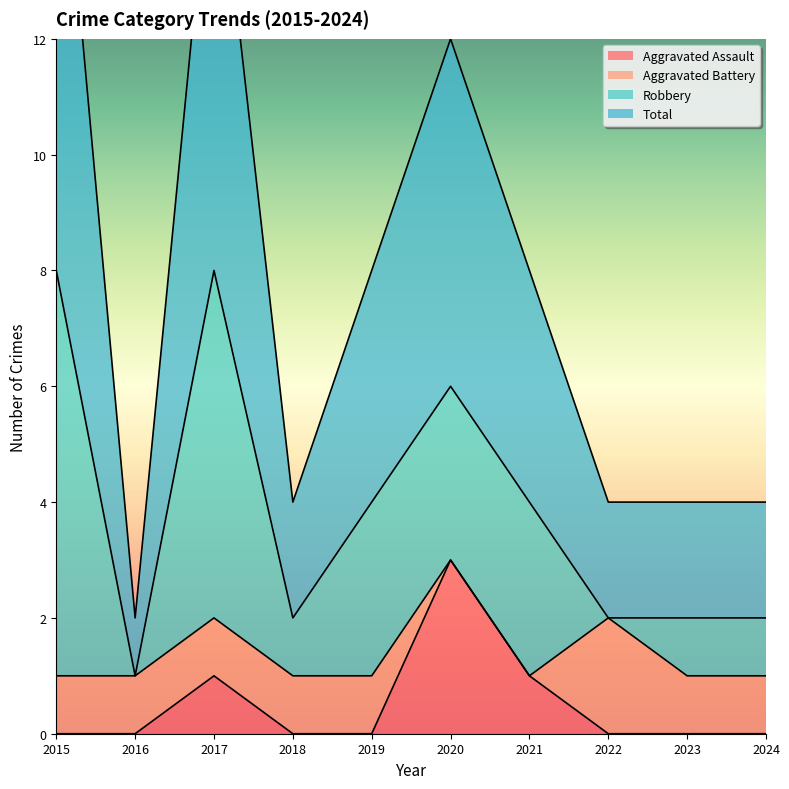

Where does the Total series first go above 8?

2015